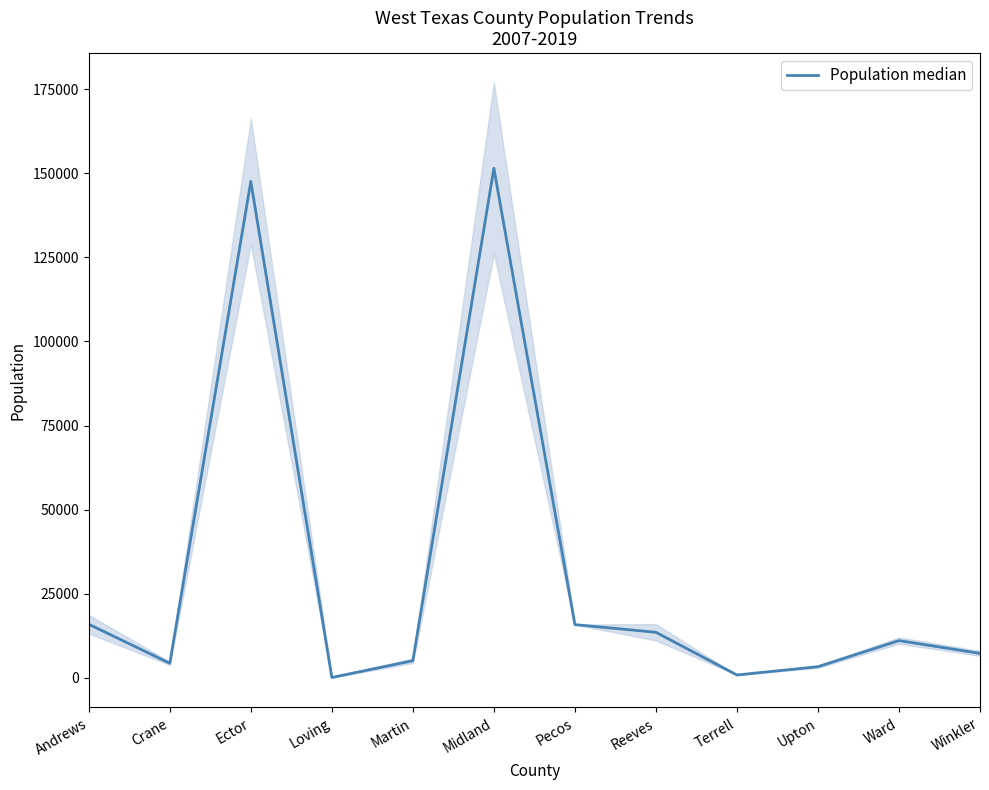

List the labels in order of value, smallest first.

Loving, Terrell, Upton, Crane, Martin, Winkler, Ward, Reeves, Pecos, Andrews, Ector, Midland